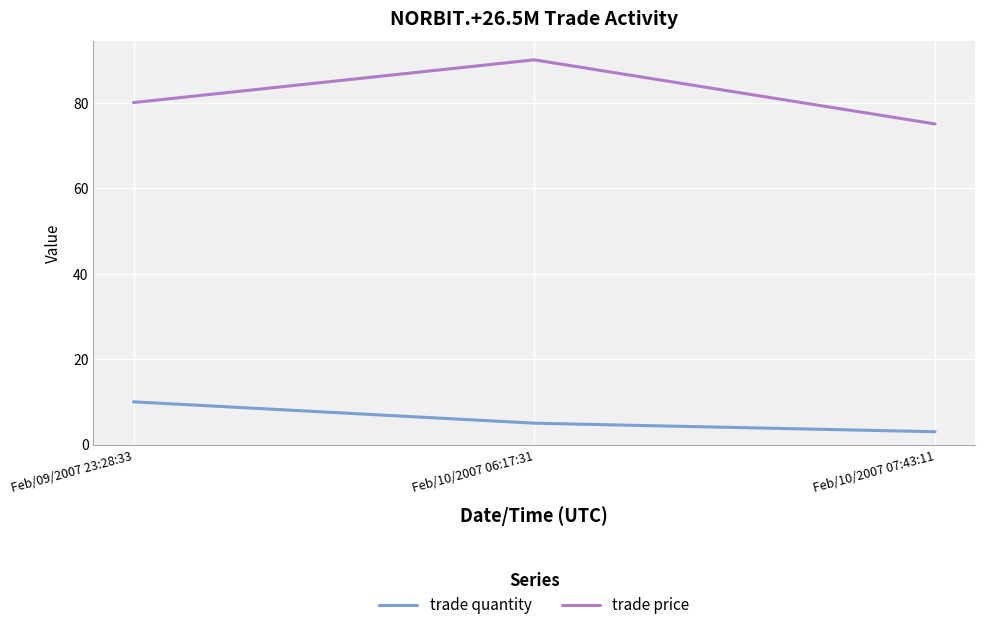

What is the average value of the trade price series?

82